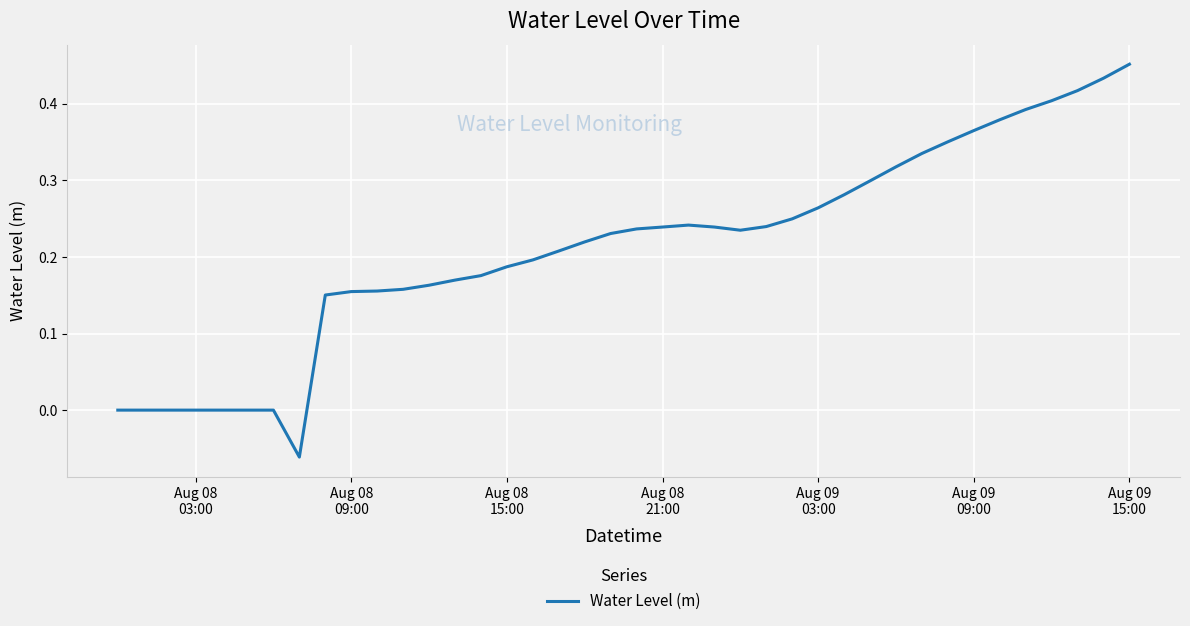

True or false: the data has more than 0 interior local peaks.

True